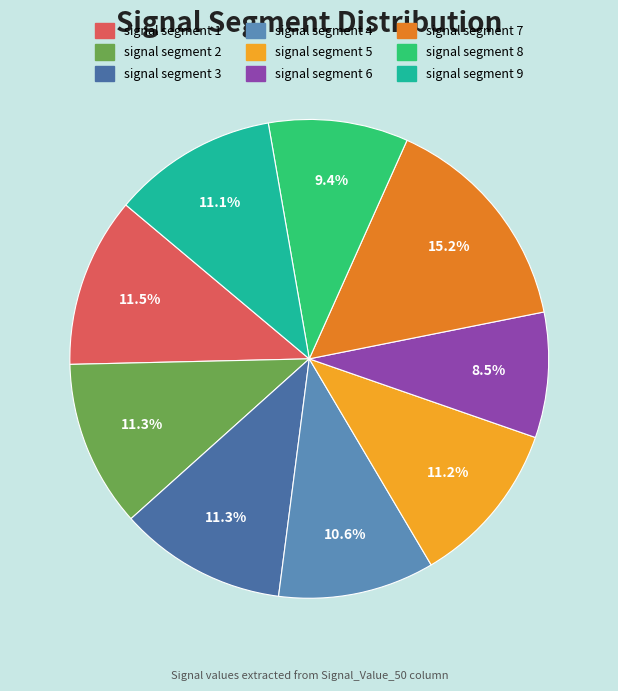

Does signal segment 3 represent more than half of the total?

No